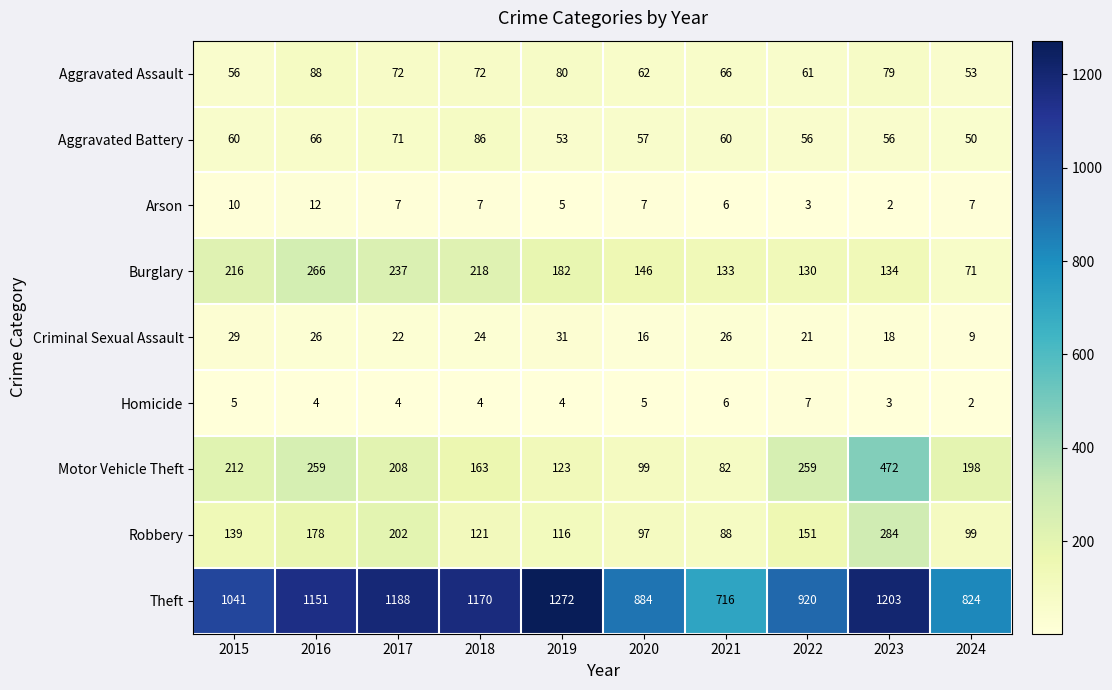

What is the difference between the maximum and minimum values in the Burglary series?

195